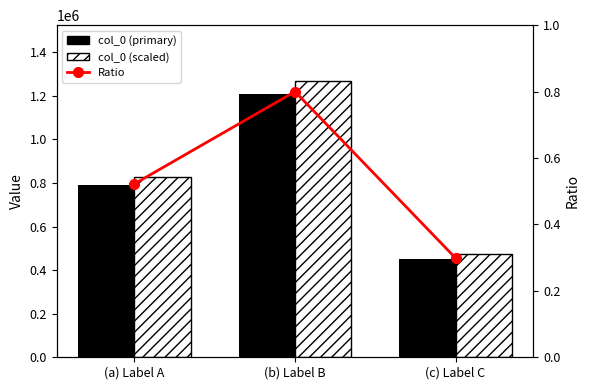

What is the maximum value shown in the chart?

1270155.6